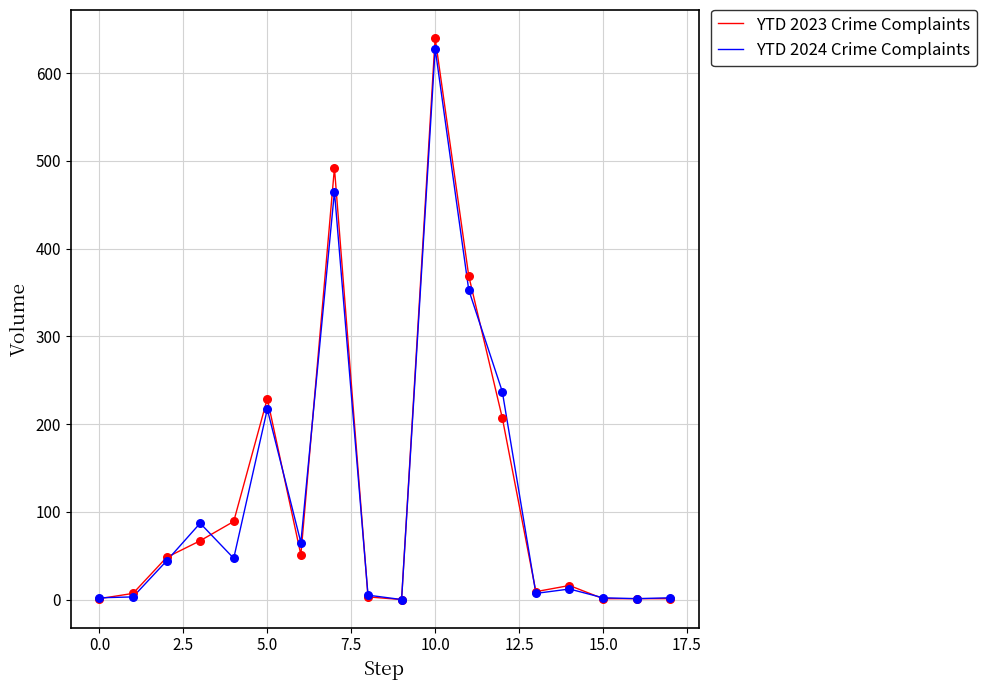

What are all the series names shown in the legend?

YTD 2023 Crime Complaints, YTD 2024 Crime Complaints